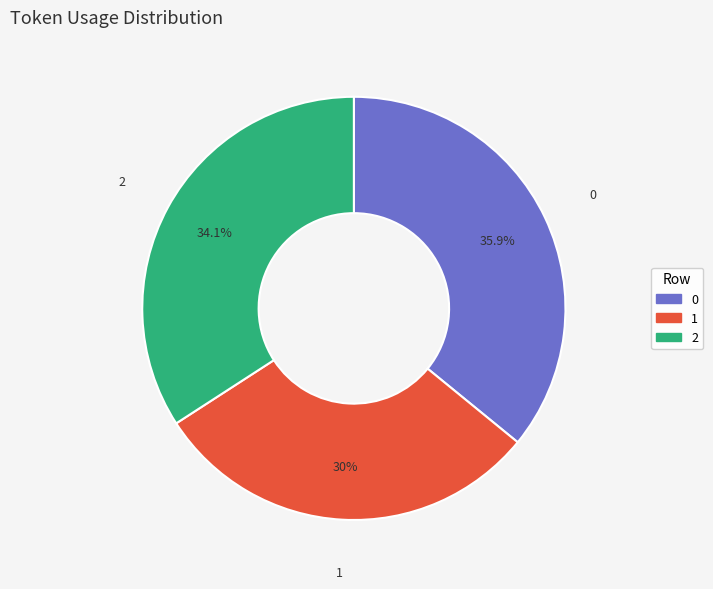

What percentage is the 0 slice, to the nearest percent?

36%